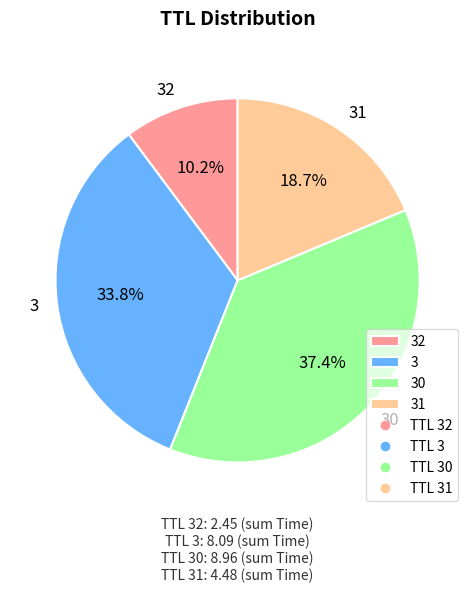

Rank the categories by value from highest to lowest.

30, 3, 31, 32